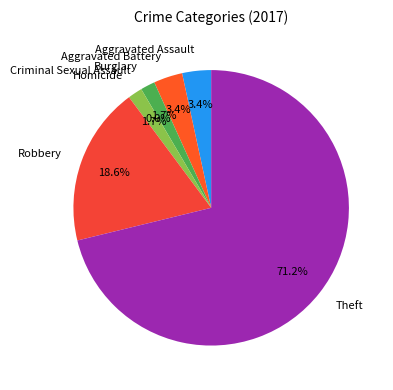

Does Theft represent more than half of the total?

Yes